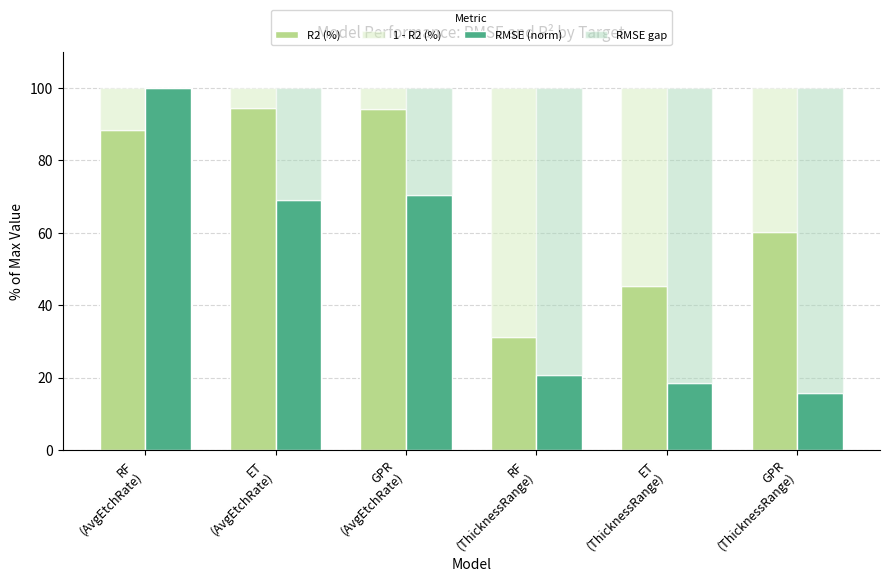

Is it true that 1 - R2 (%) equals 54.8 at ET
(ThicknessRange)?

True